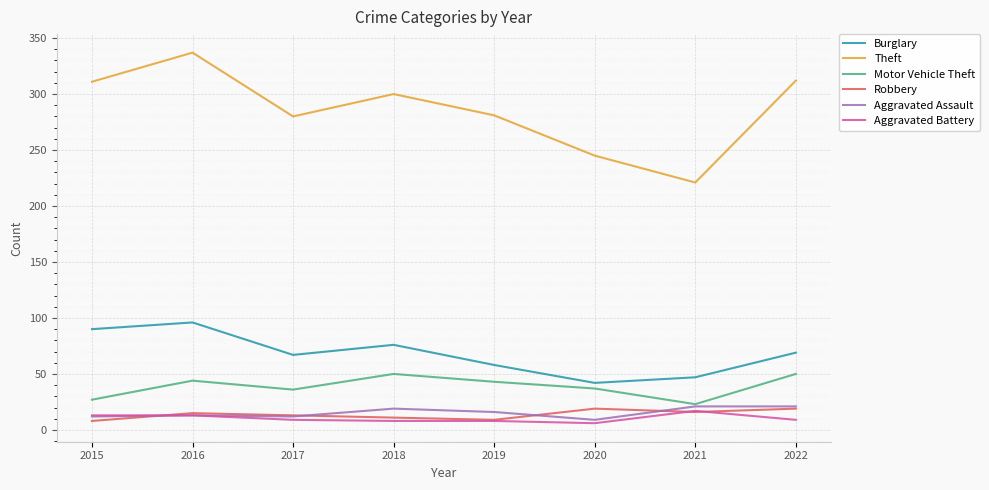

True or false: Theft and Aggravated Assault cross at least once.

False